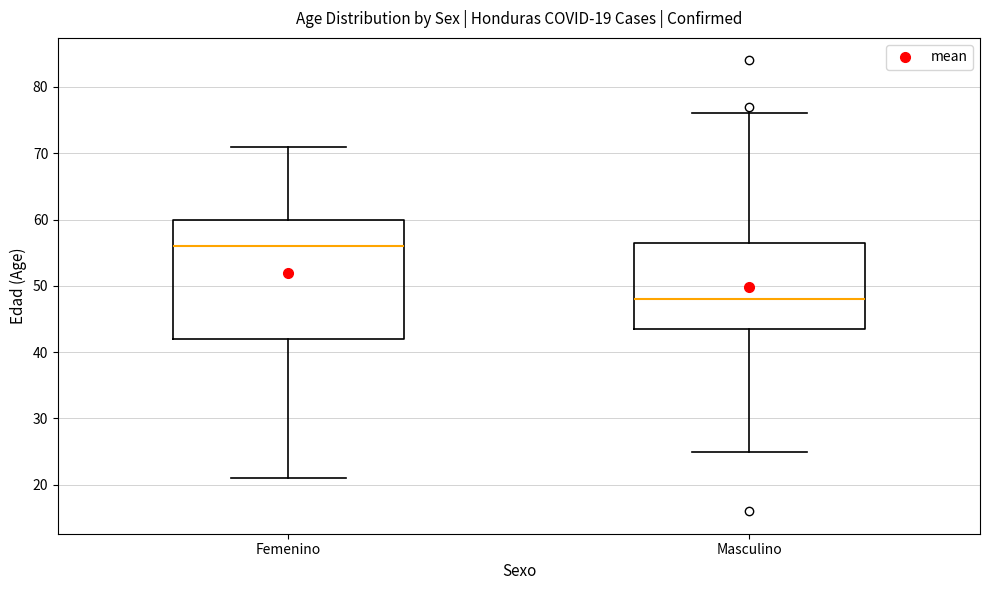

Which box is the tallest, from its lower edge to its upper edge?

Femenino